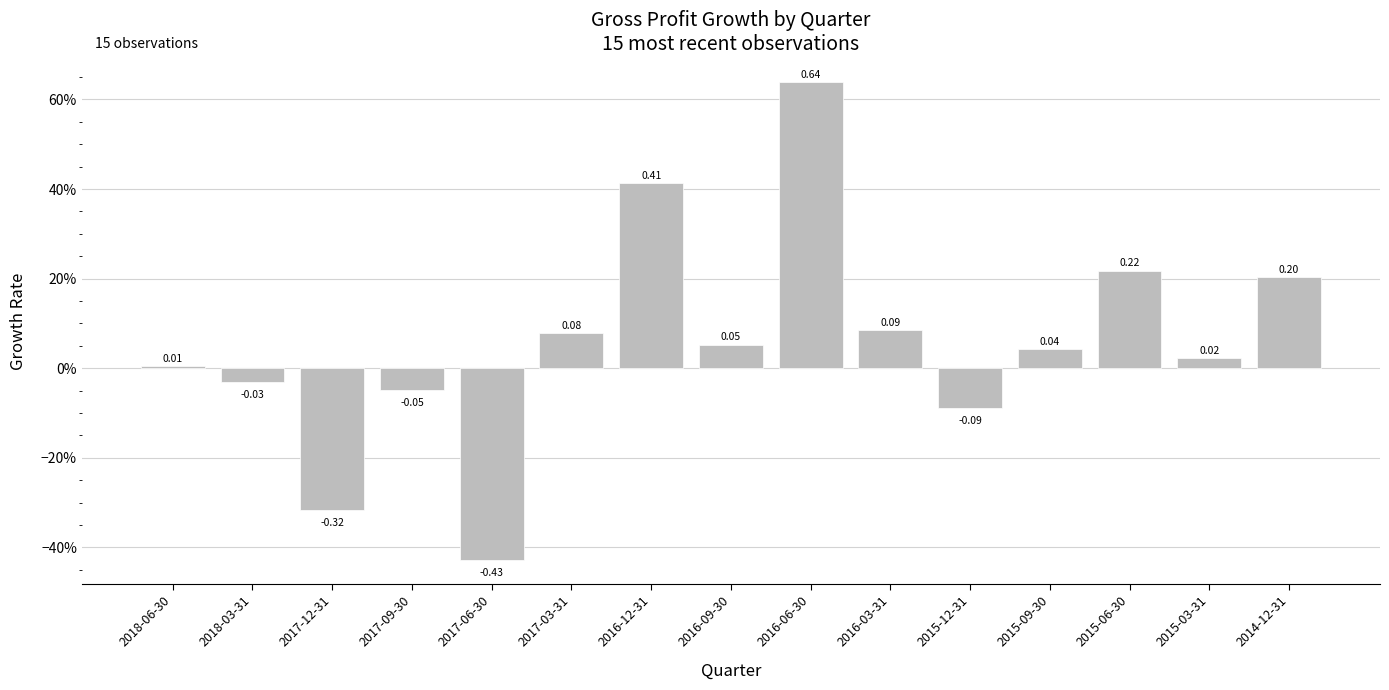

Rank the categories by value from highest to lowest.

2016-06-30, 2016-12-31, 2015-06-30, 2014-12-31, 2016-03-31, 2017-03-31, 2016-09-30, 2015-09-30, 2015-03-31, 2018-06-30, 2018-03-31, 2017-09-30, 2015-12-31, 2017-12-31, 2017-06-30